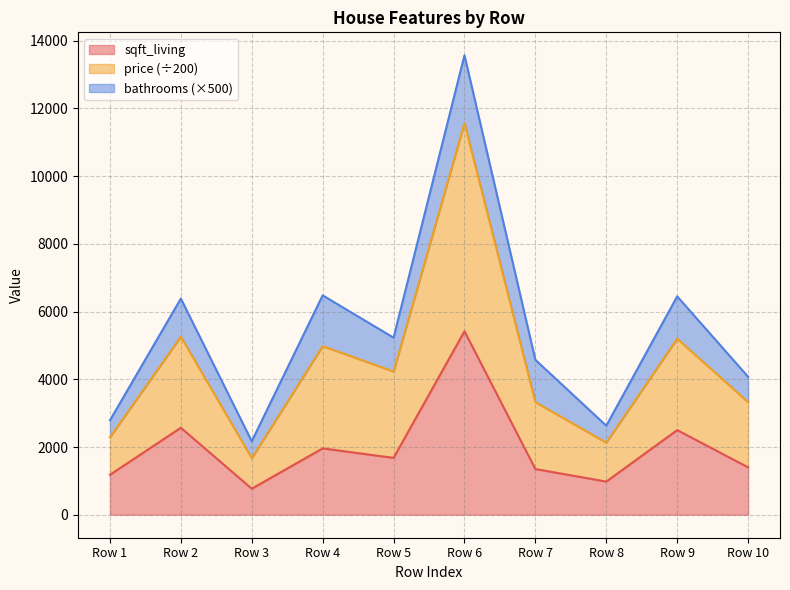

What is the lowest value of the sqft_living series?

770.0